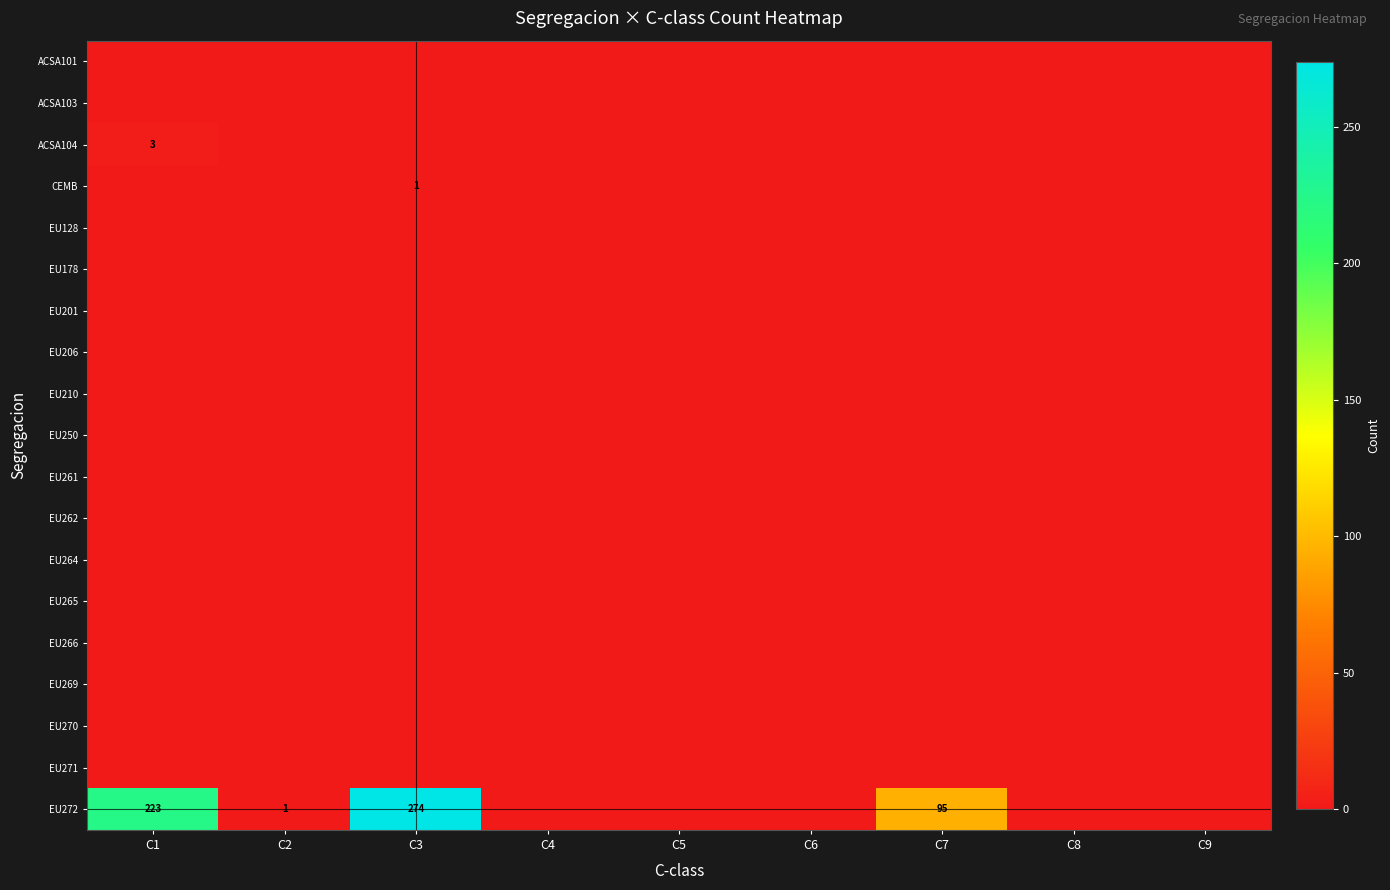

Count the number of data series in this chart.

19